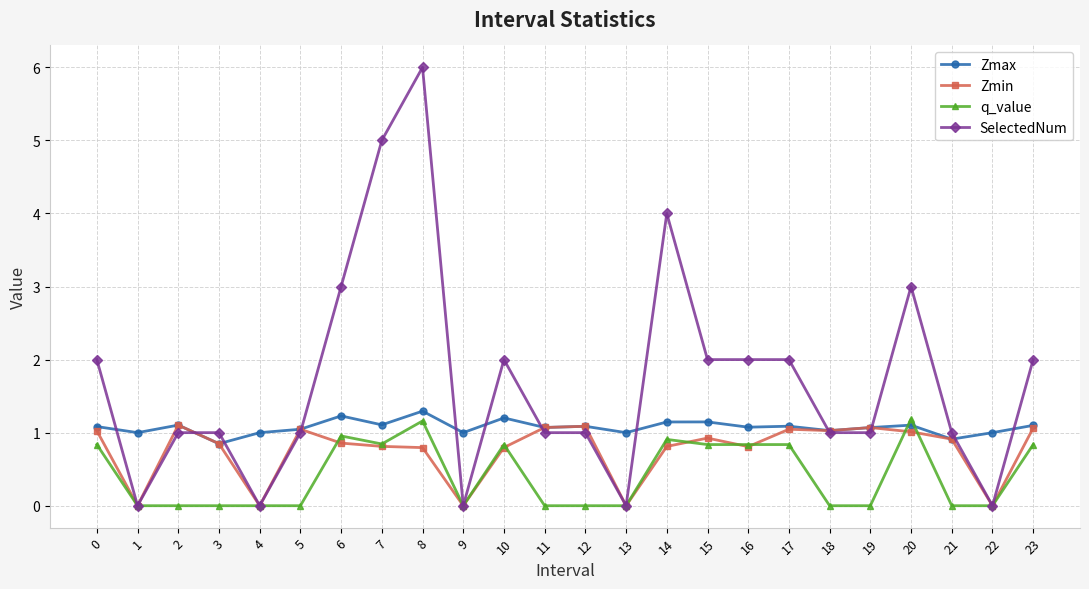

True or false: q_value has a value of 1.3 at 17.

False